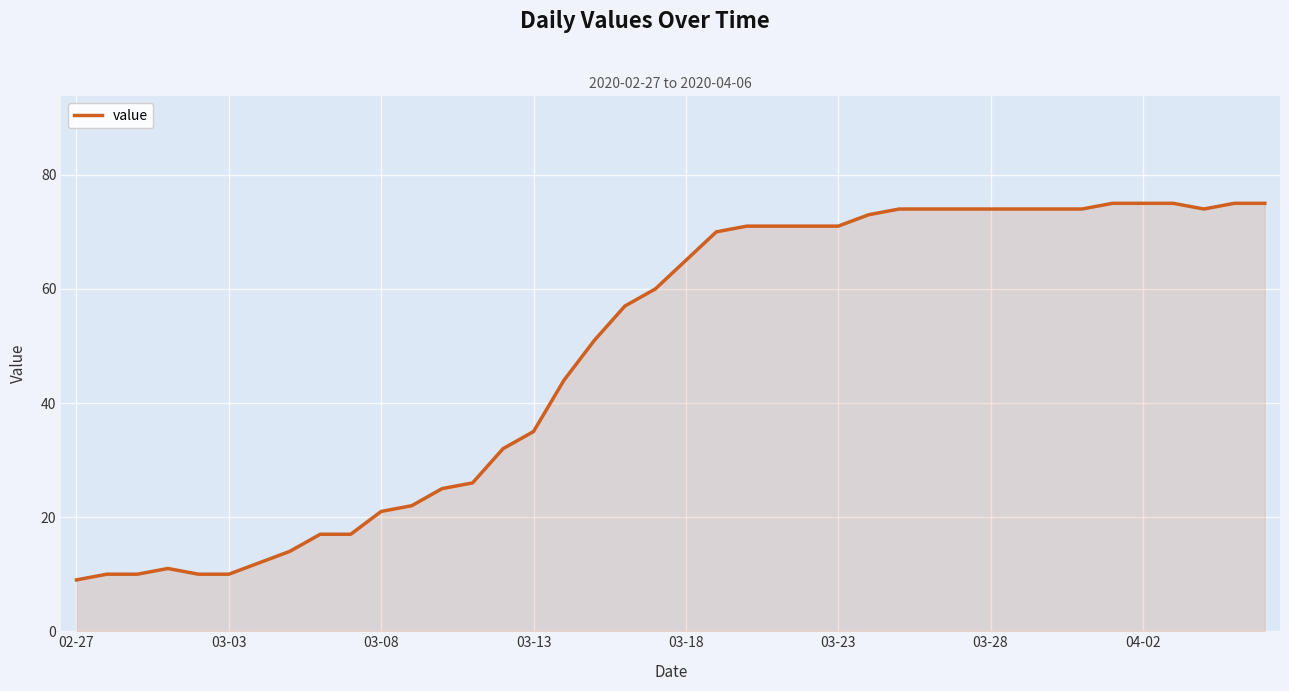

What is the smallest value displayed?

9